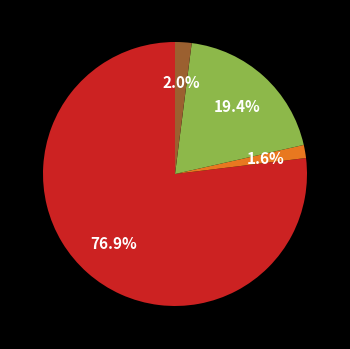

Does any single category account for the majority?

Yes